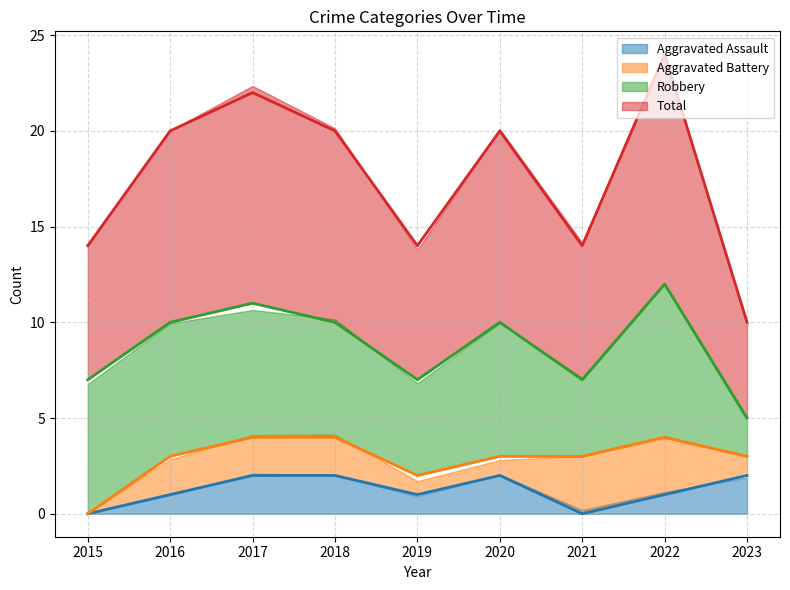

What is the maximum value shown in the chart?

24